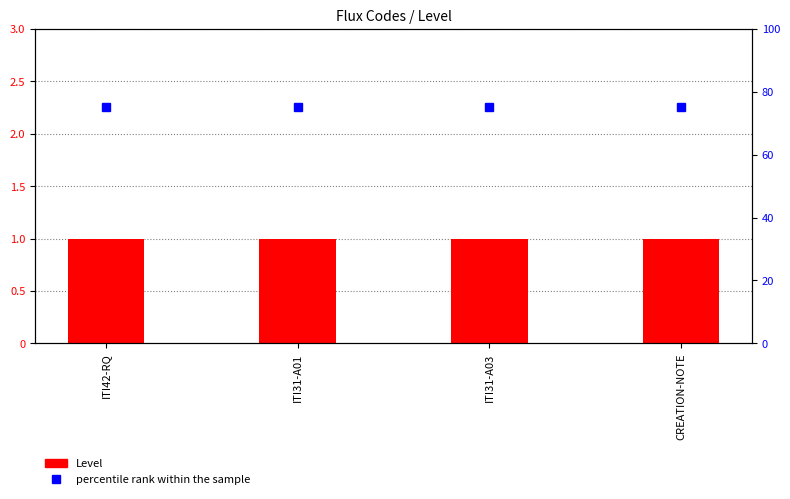

Reading left to right, transcribe all the data shown in this chart.

Level: ITI42-RQ=1	ITI31-A01=1	ITI31-A03=1	CREATION-NOTE=1
percentile rank within the sample: ITI42-RQ=75	ITI31-A01=75	ITI31-A03=75	CREATION-NOTE=75